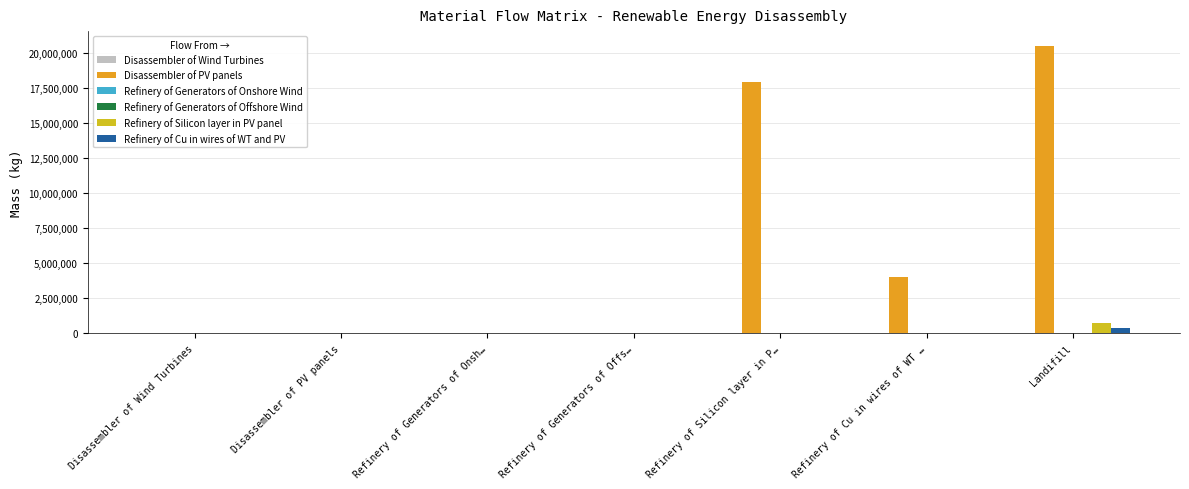

What is the sum of all Refinery of Cu in wires of WT and PV values?

404656.2